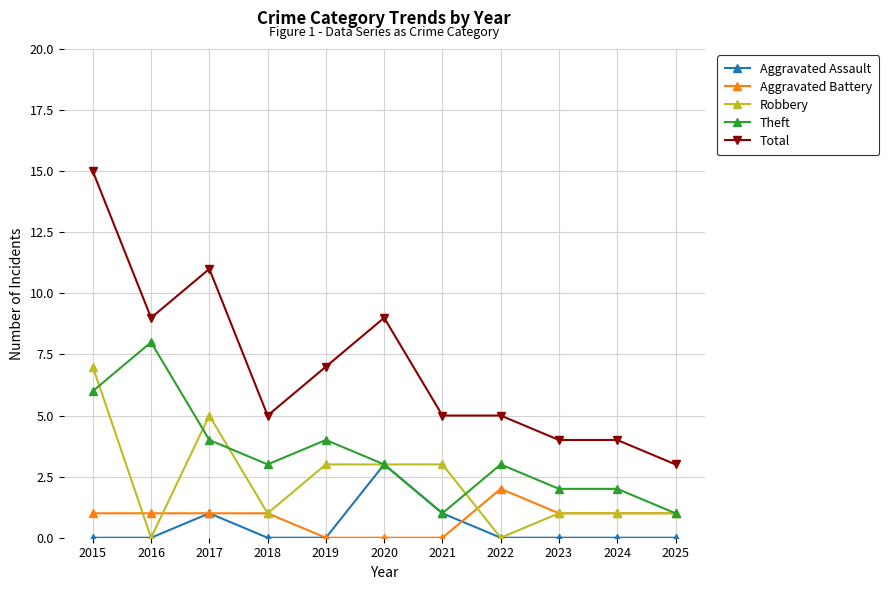

What is the average value of the Total series?

7